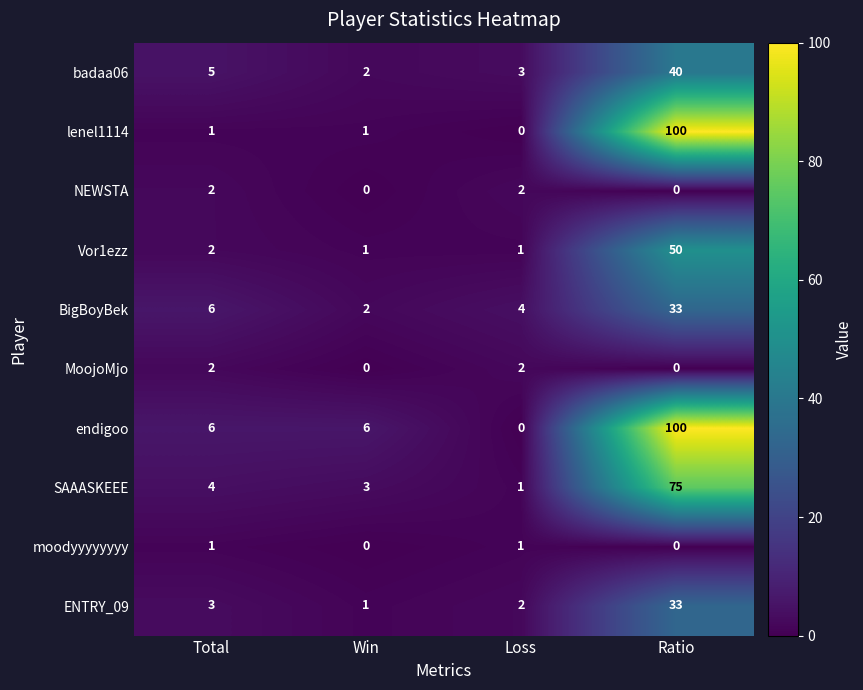

How many categories are shown in the chart?

4